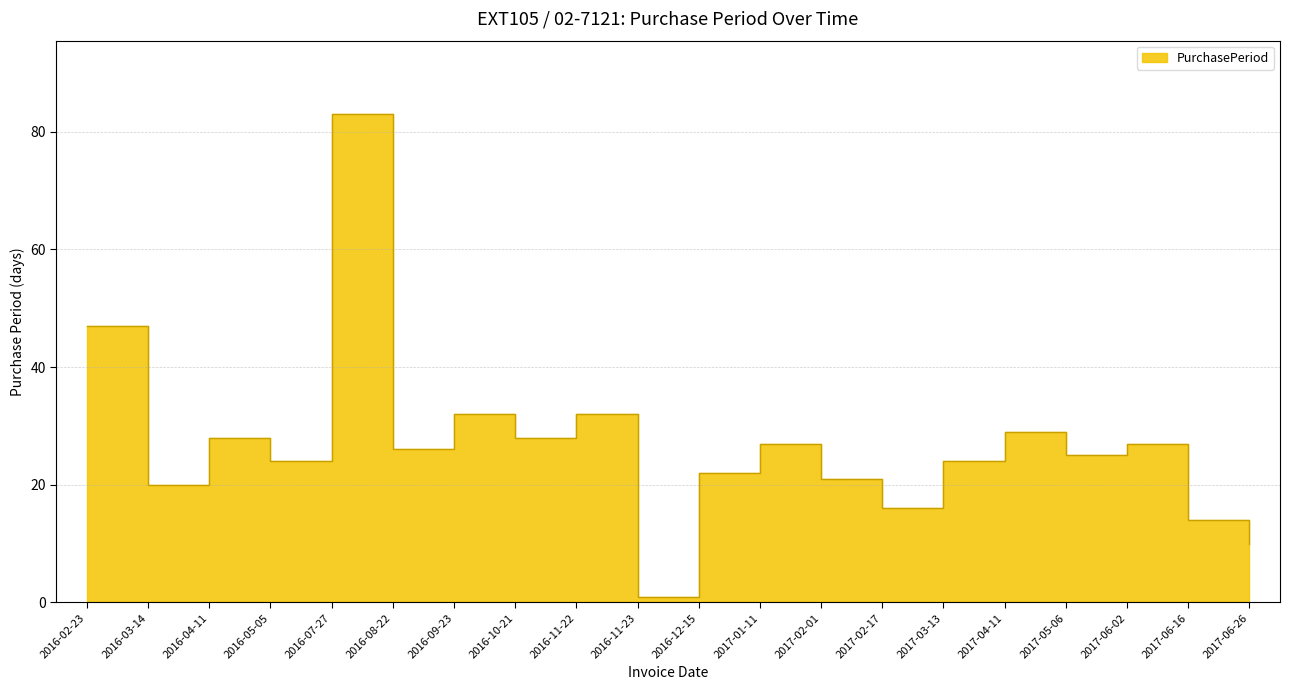

What is the average value?

27